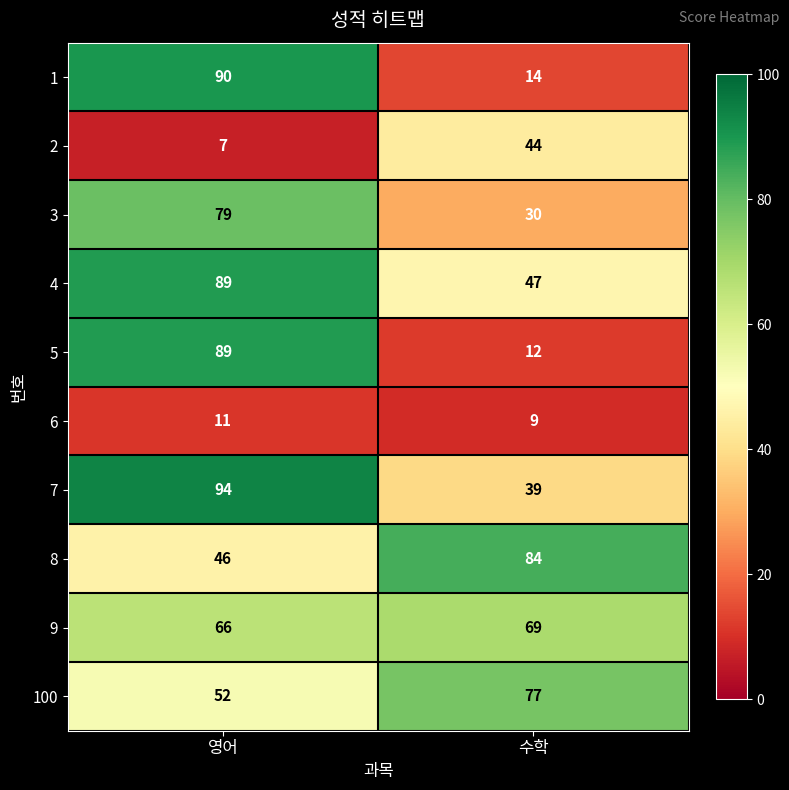

Which series has the widest spread of values?

5